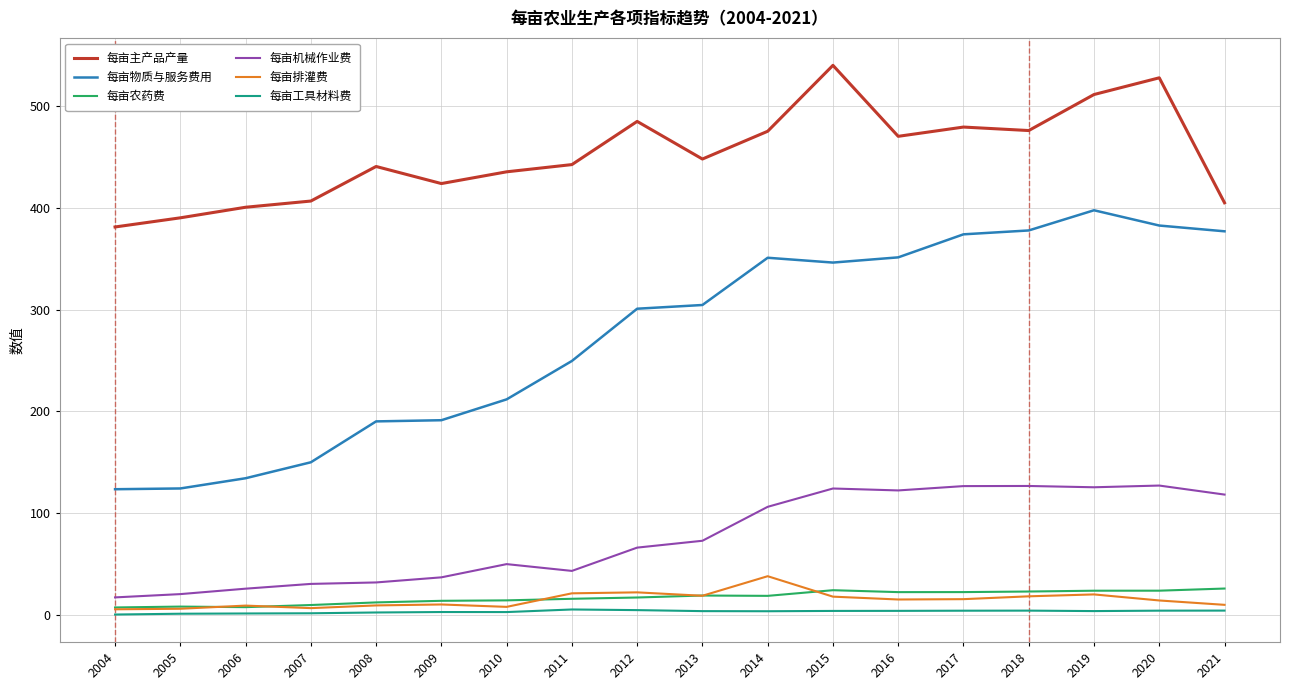

What is the total value across all series at 2007?

603.5